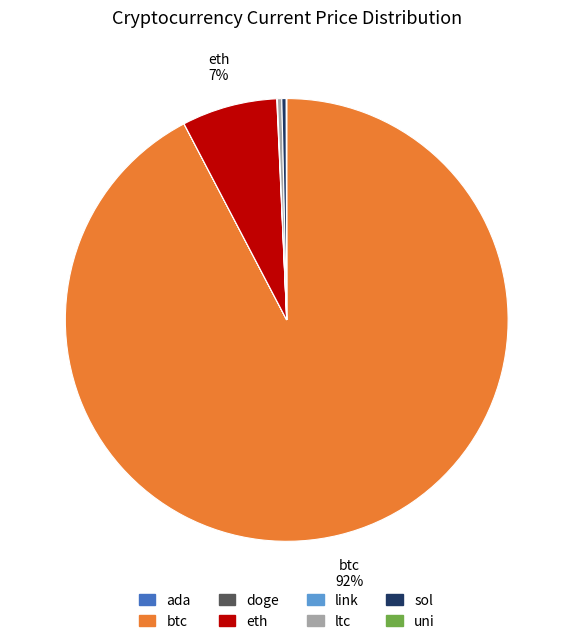

Between btc and sol, which is larger?

btc